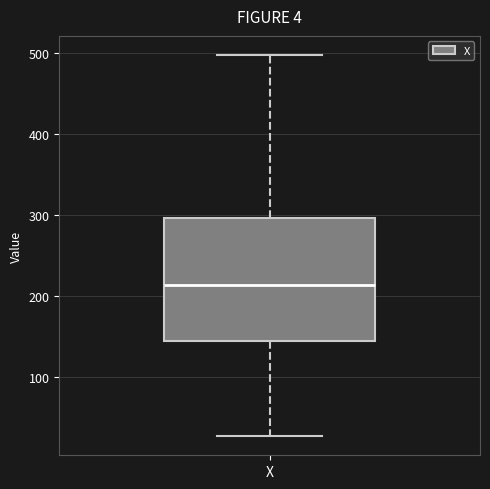

Read this box plot against the y-axis: the position of the median line, the range covered by the box, and the ends of both whiskers. The values are not printed on the chart, so give them approximately, as read against the axis.

median 210, box 150 to 300, whiskers 30 to 500